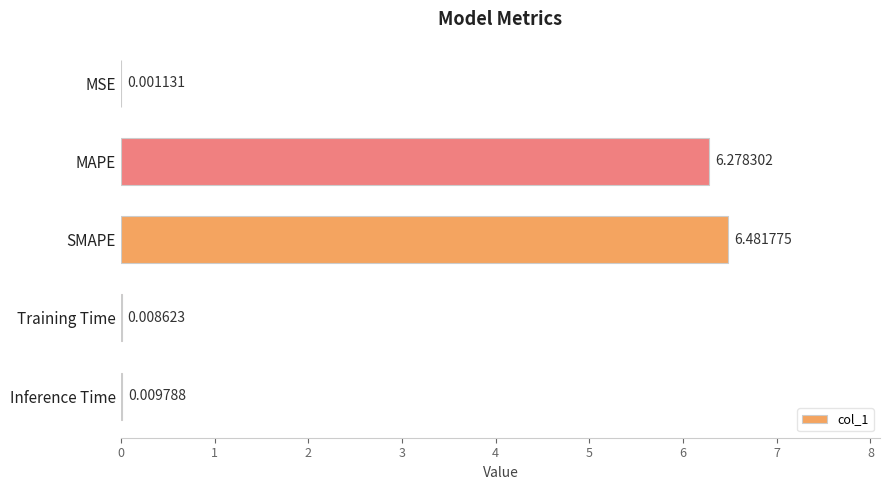

What is the sum of the values at MSE and SMAPE?

6.5